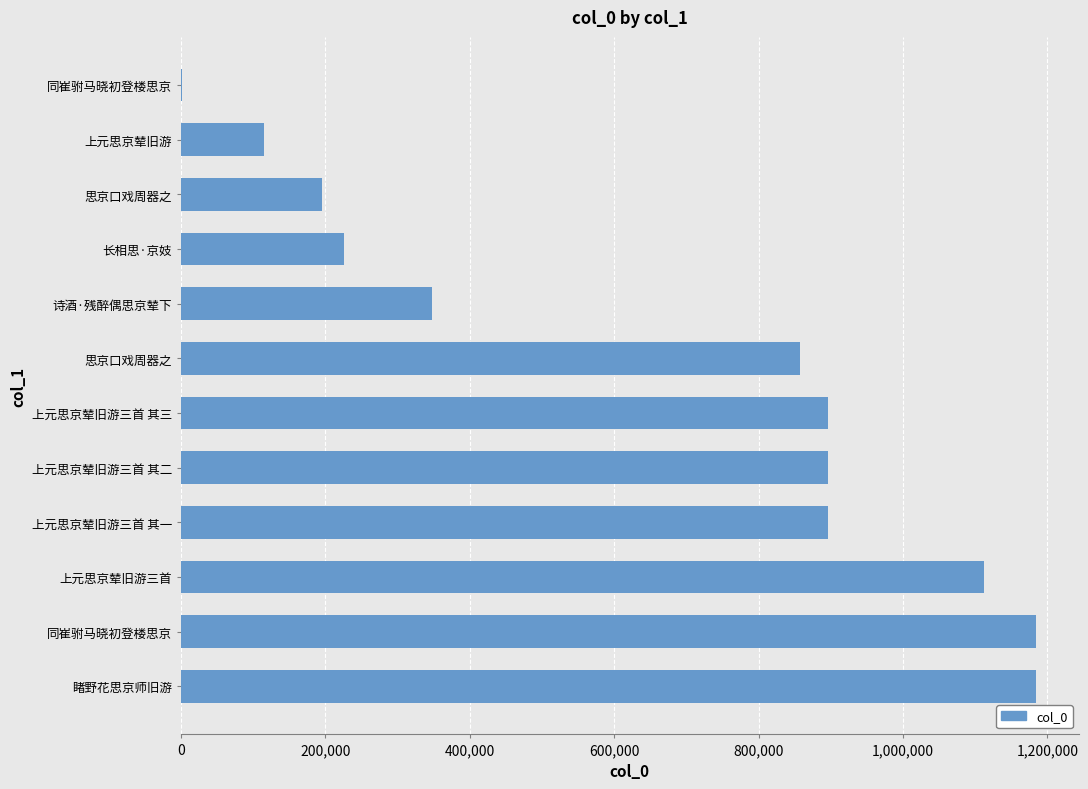

Are the bars horizontal?

Yes